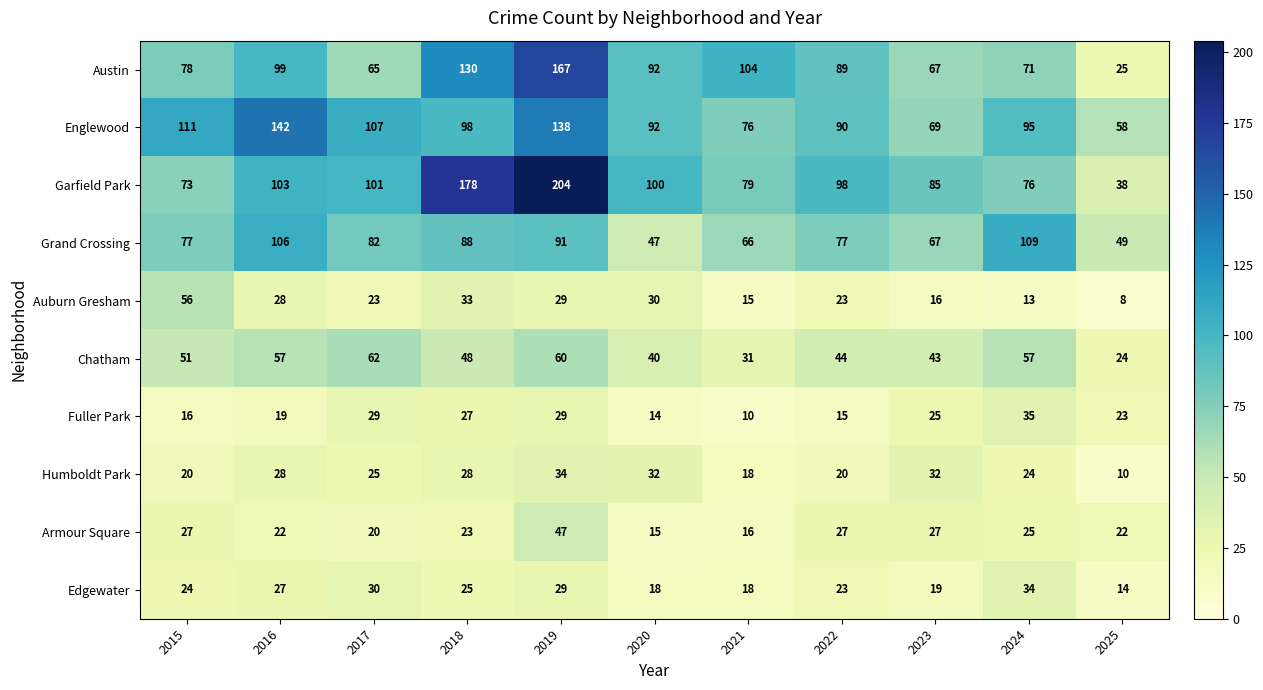

Which category has the highest value in the Humboldt Park series?

2019